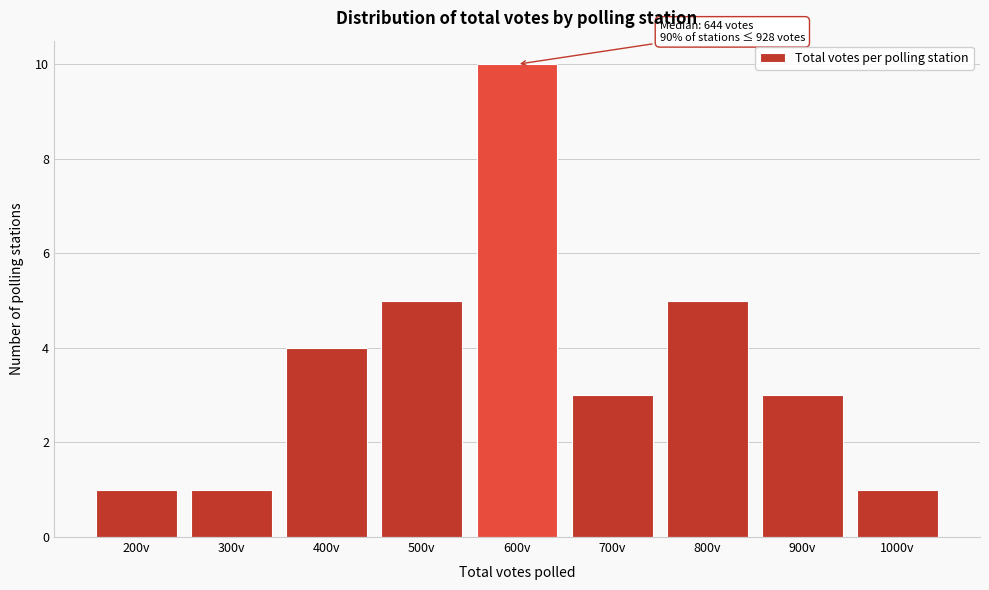

Reading left to right, list all the values displayed in this chart.

200v=1	300v=1	400v=4	500v=5	600v=10	700v=3	800v=5	900v=3	1000v=1